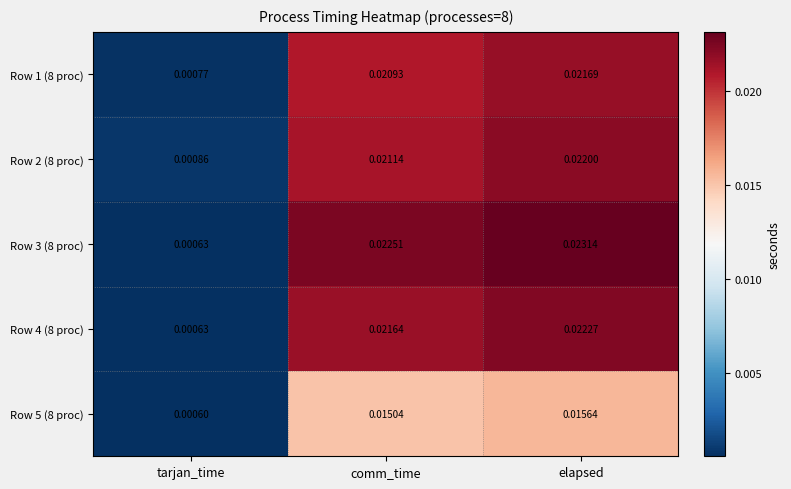

Which category has the lowest value in the Row 1 (8 proc) series?

tarjan_time